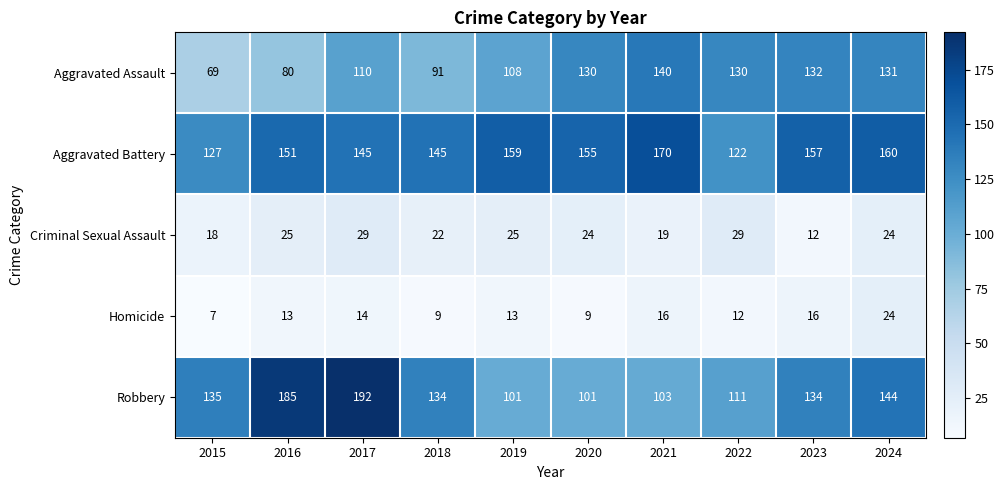

What is the difference between the Criminal Sexual Assault values at 2019 and 2017?

4